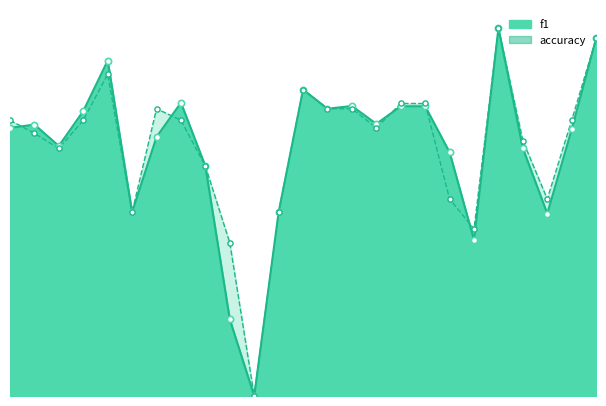

Which series contains the lowest Y value?

f1